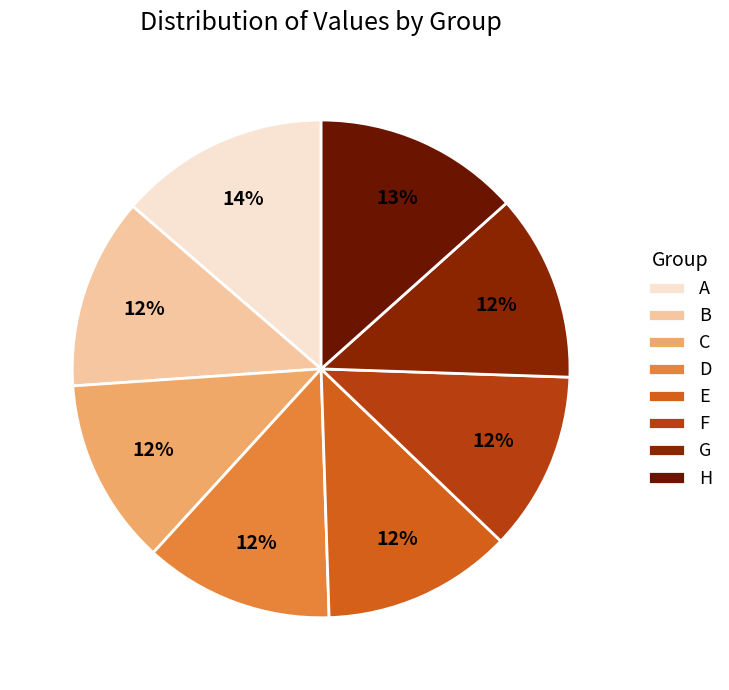

What percentage is the A slice, to the nearest percent?

14%